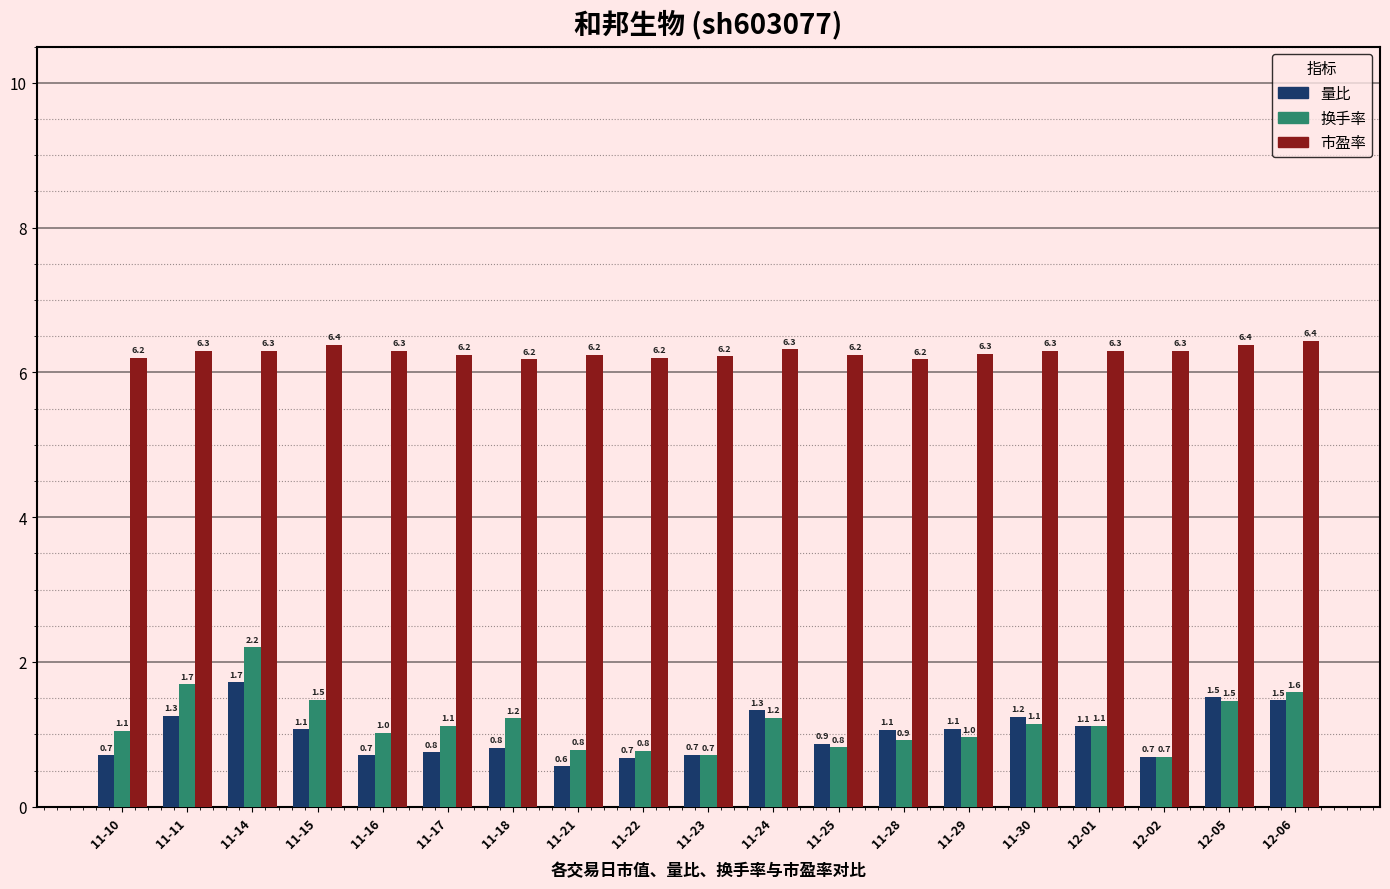

What is the minimum value shown in the chart?

0.6